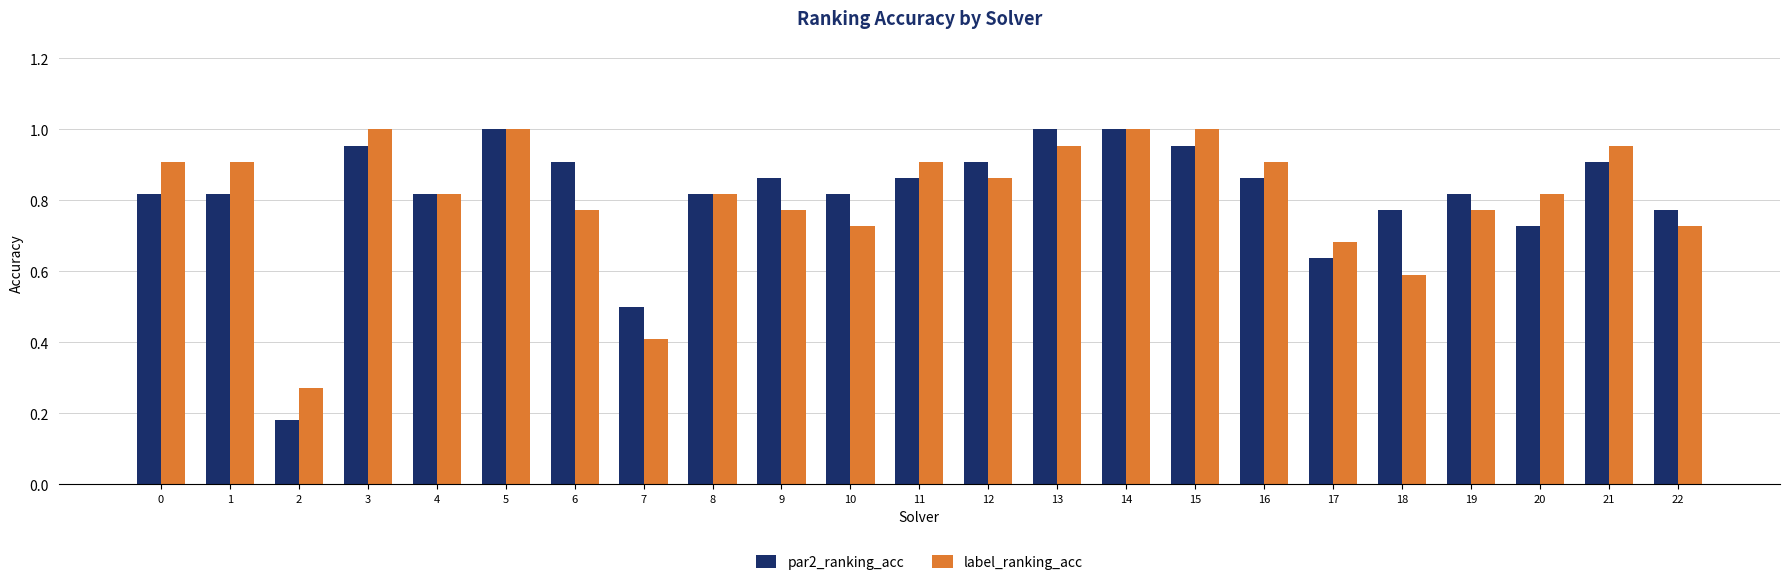

At which label is label_ranking_acc closest to 0?

2